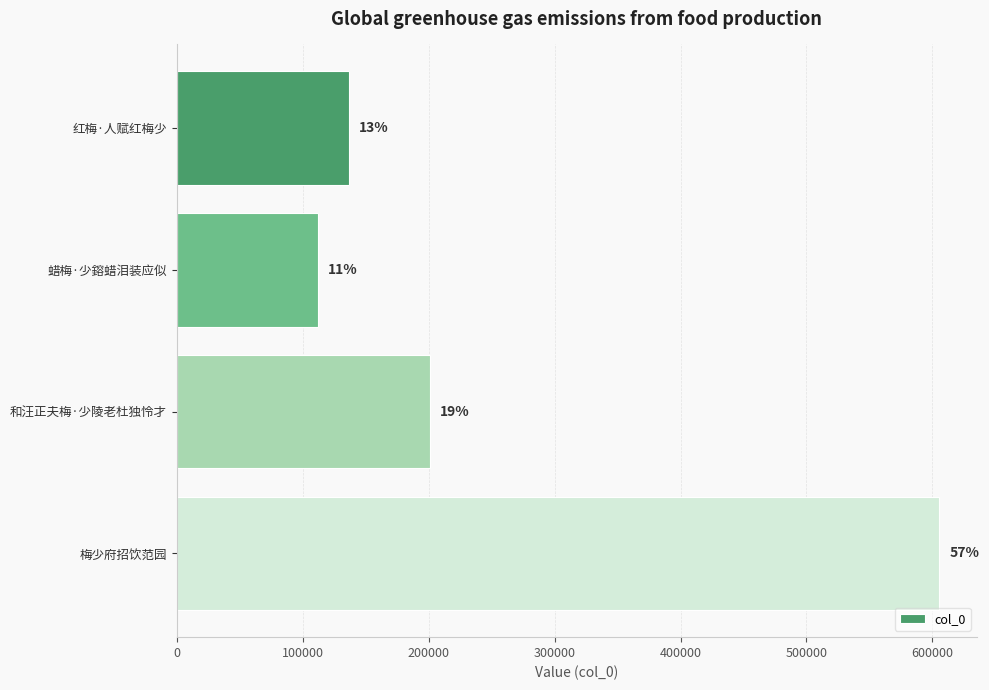

Are the bars horizontal?

Yes